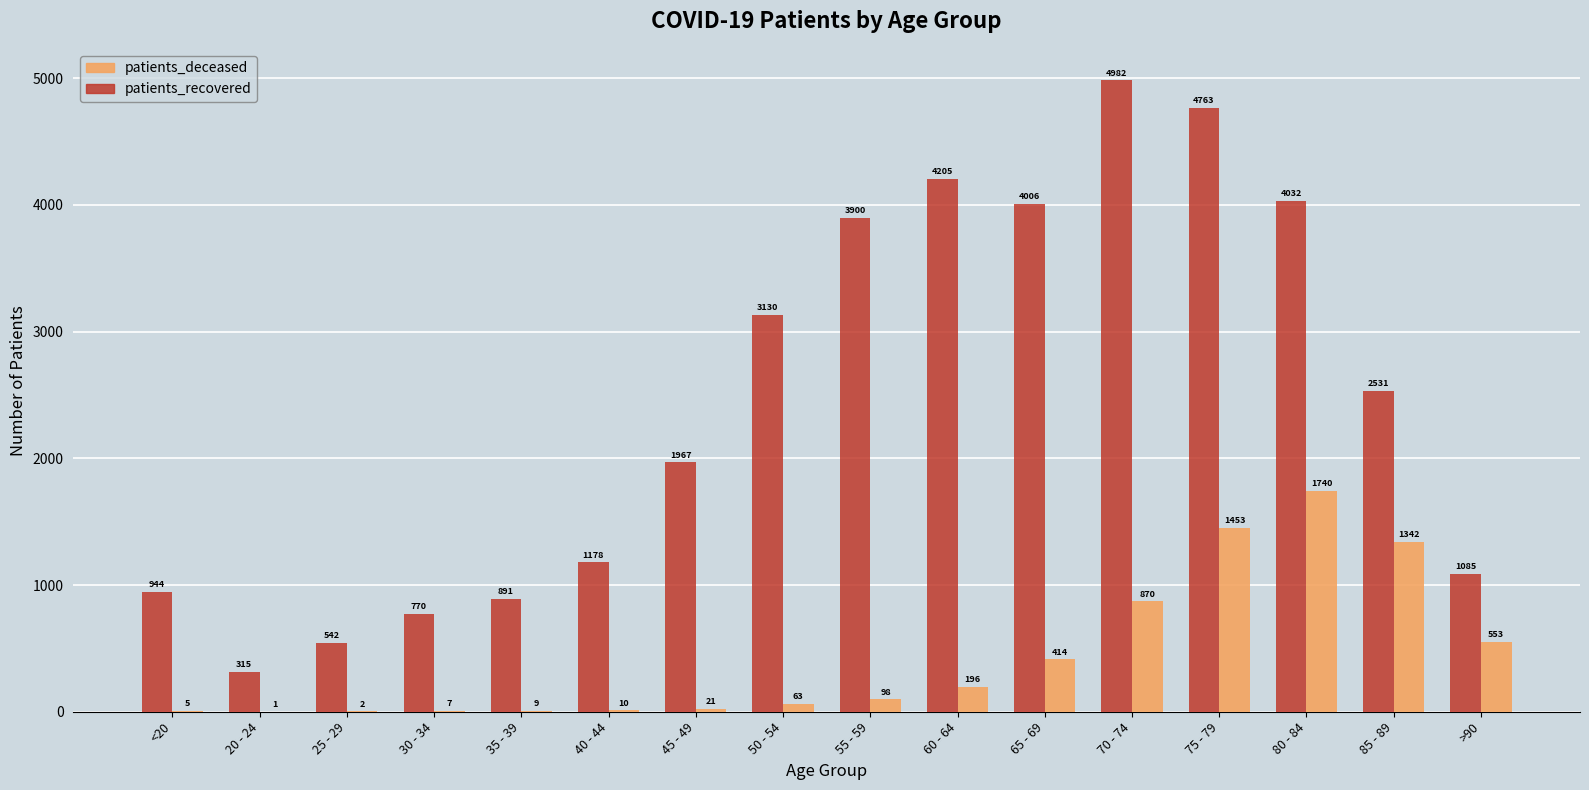

What is the total value across all series at 75 - 79?

6216